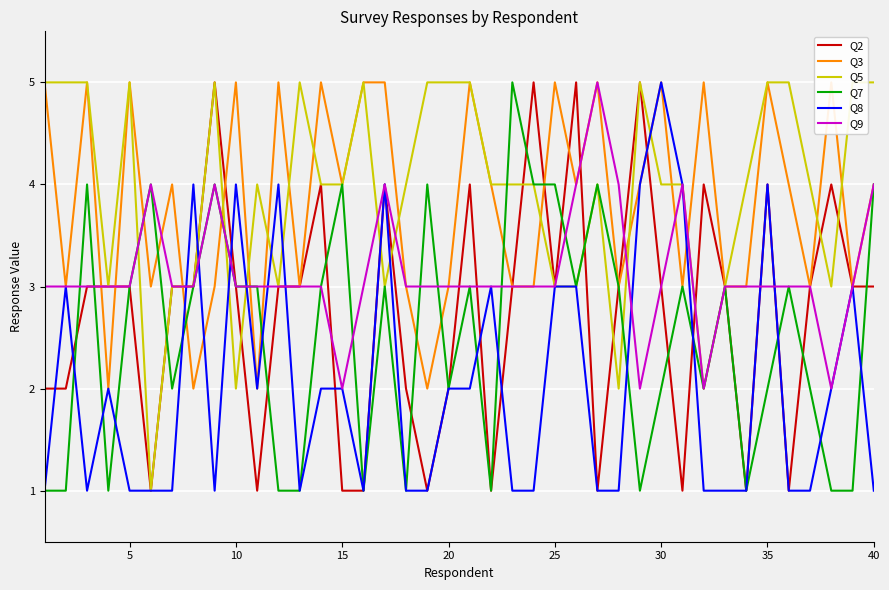

Is it true that Q8 equals 3 at 25?

True